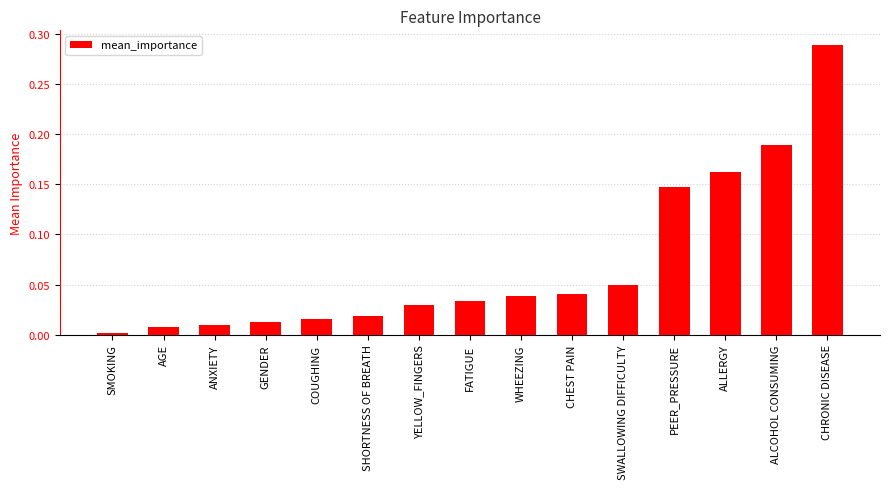

Is it true that the value at FATIGUE is 0.0?

True